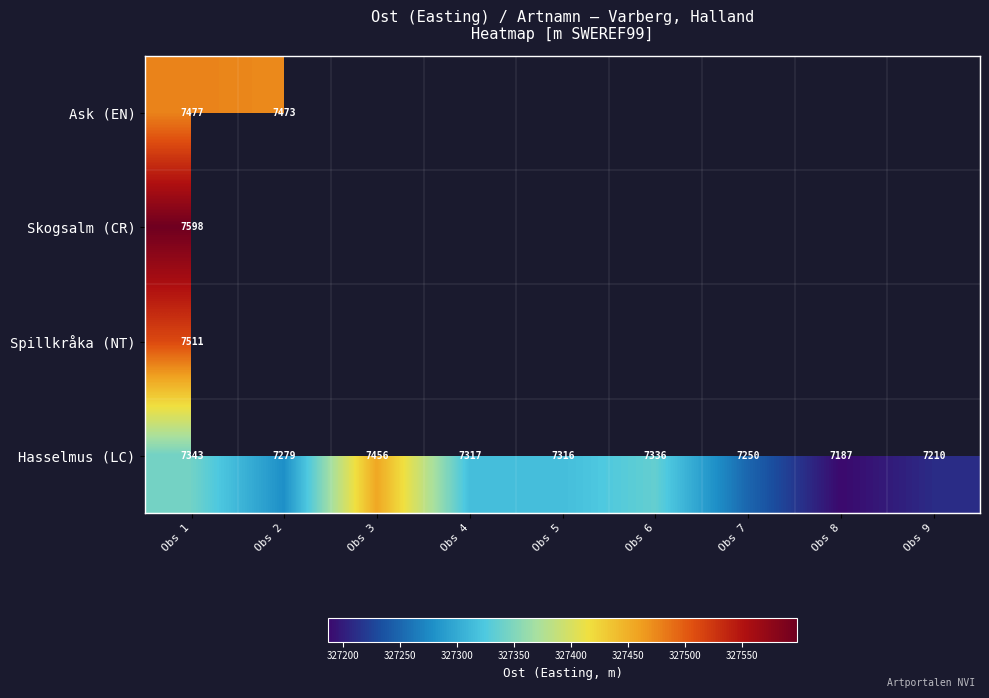

Between Obs 6 and Obs 7, which series saw the biggest shift?

Hasselmus (LC)